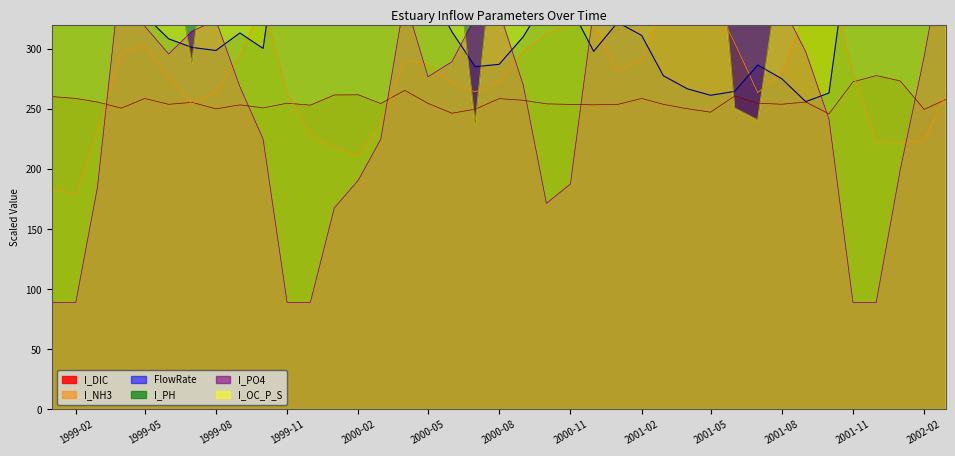

What is the greatest value displayed?

2995.0